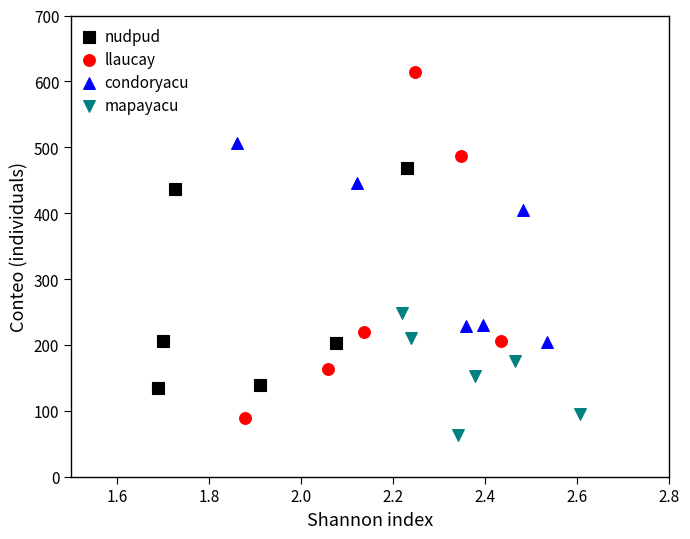

Which series reaches the maximum Y coordinate?

llaucay